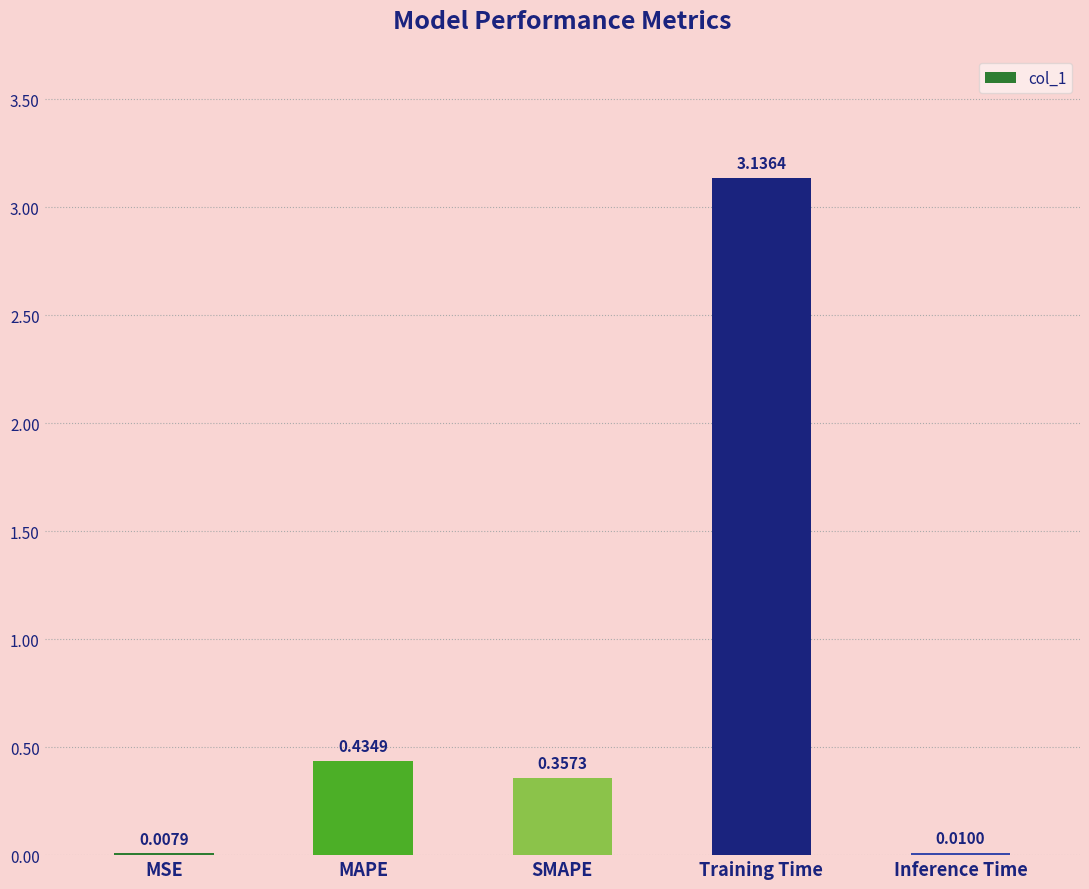

Which category has the highest value across all series?

Training Time